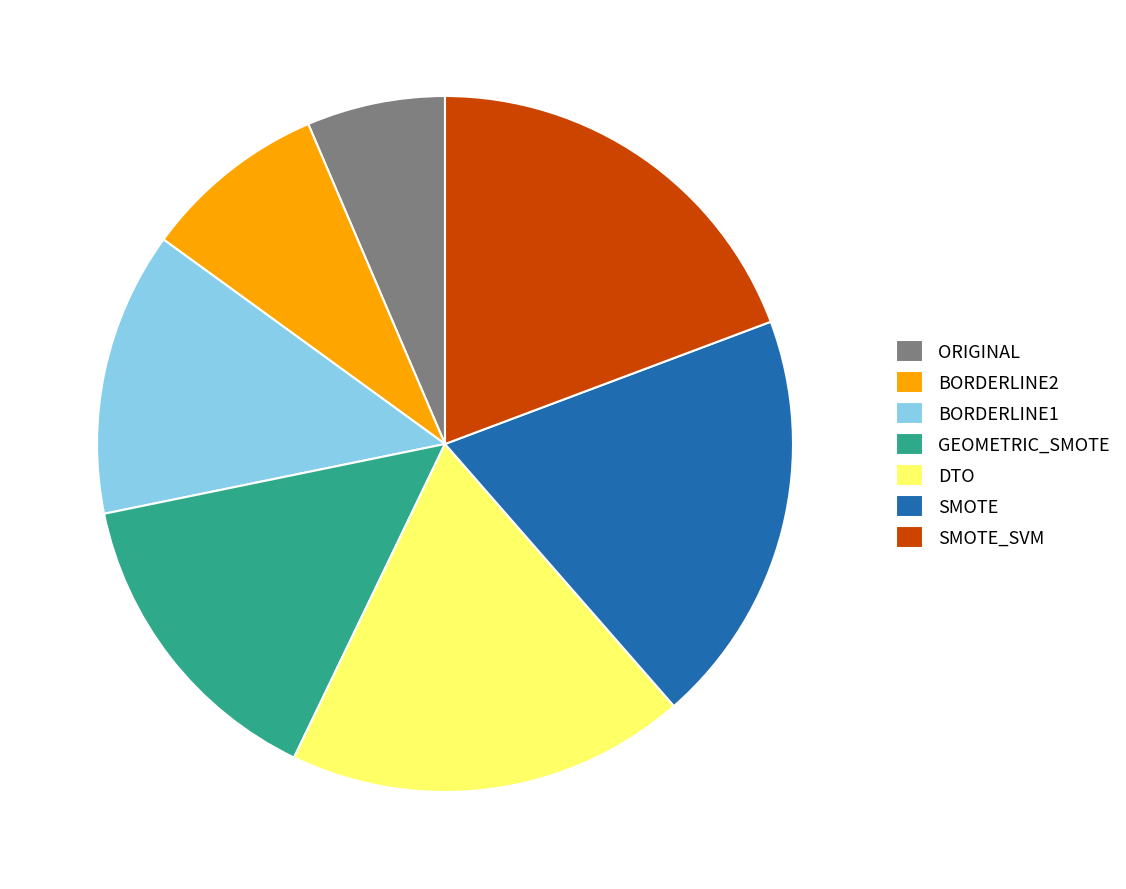

Which has a higher value, ORIGINAL or BORDERLINE1?

BORDERLINE1